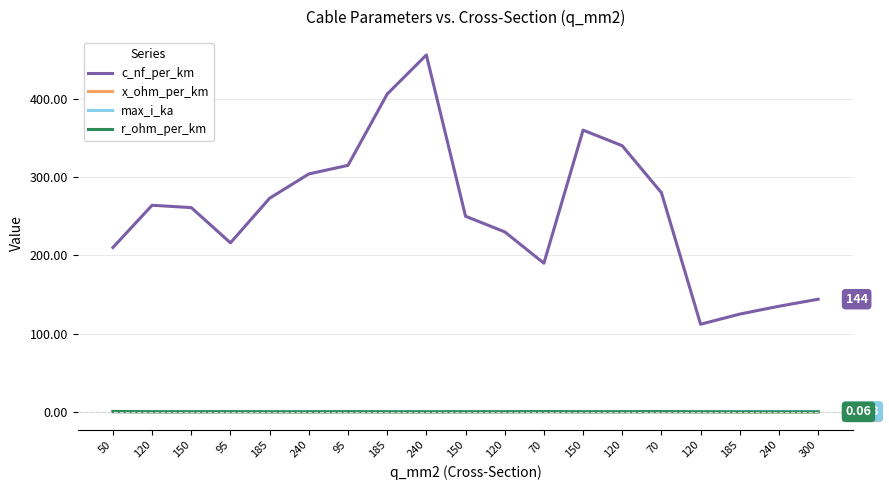

At which category does the chart reach its peak across all series?

240